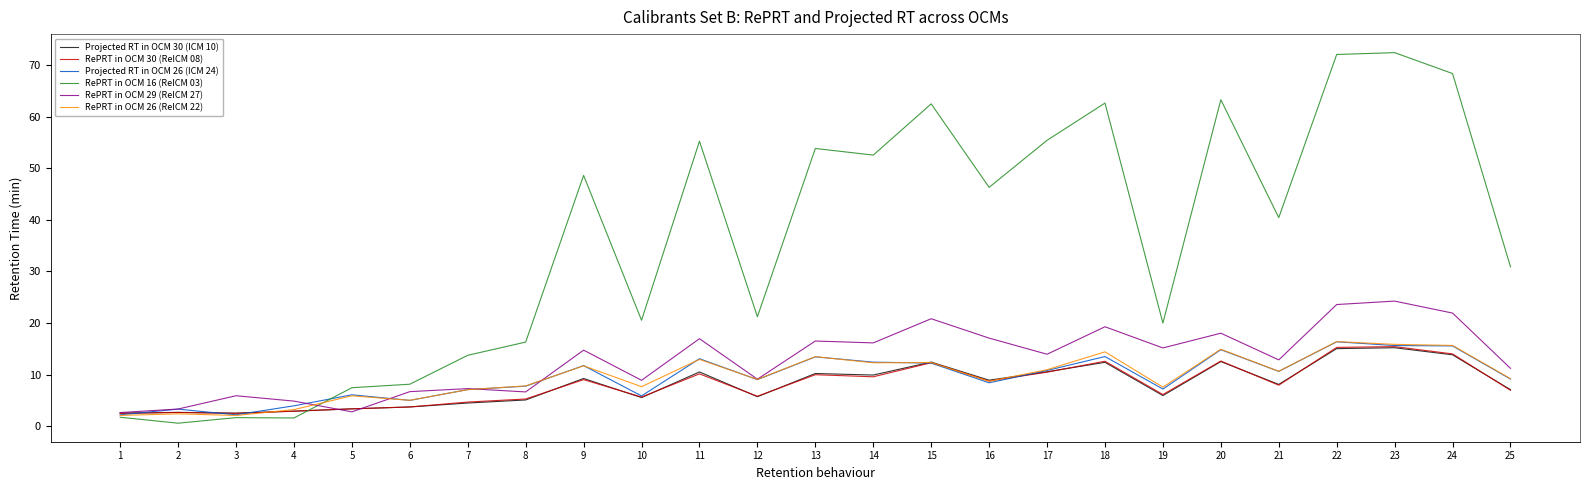

What is the total value across all series at 2?

15.1